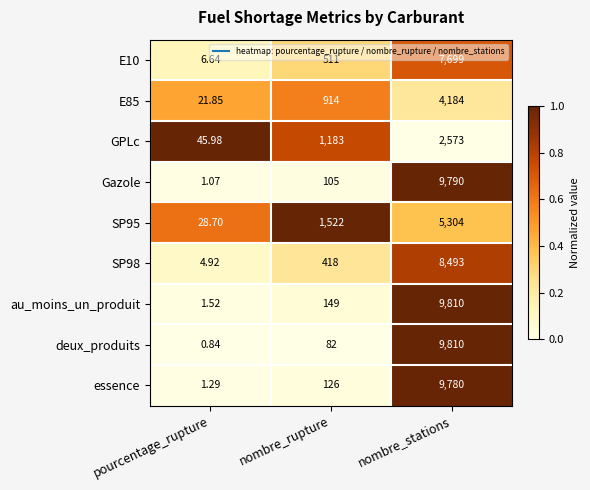

Where is E85 nearest to the value 2102?

nombre_rupture